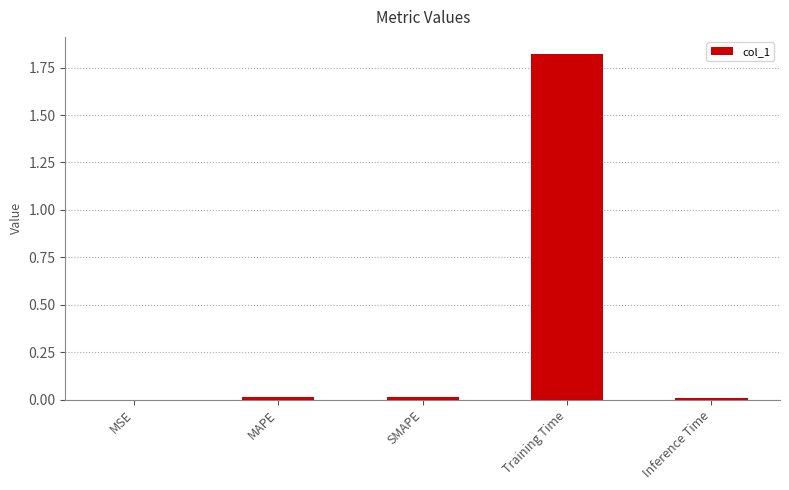

At which category does the chart reach its peak across all series?

Training Time